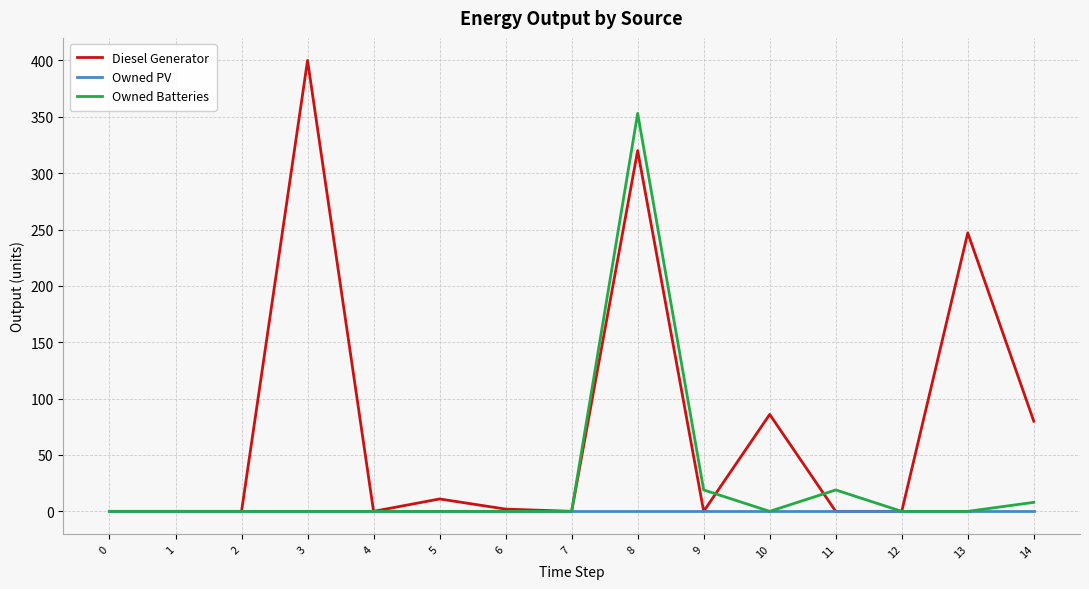

How many lines are shown in the chart?

3